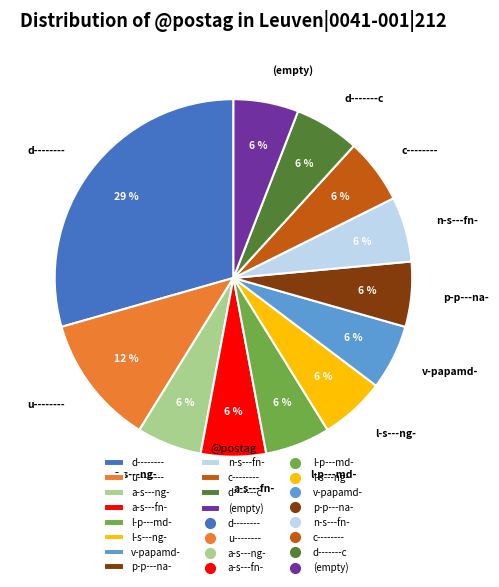

Which has a higher value, u-------- or l-p---md-?

u--------